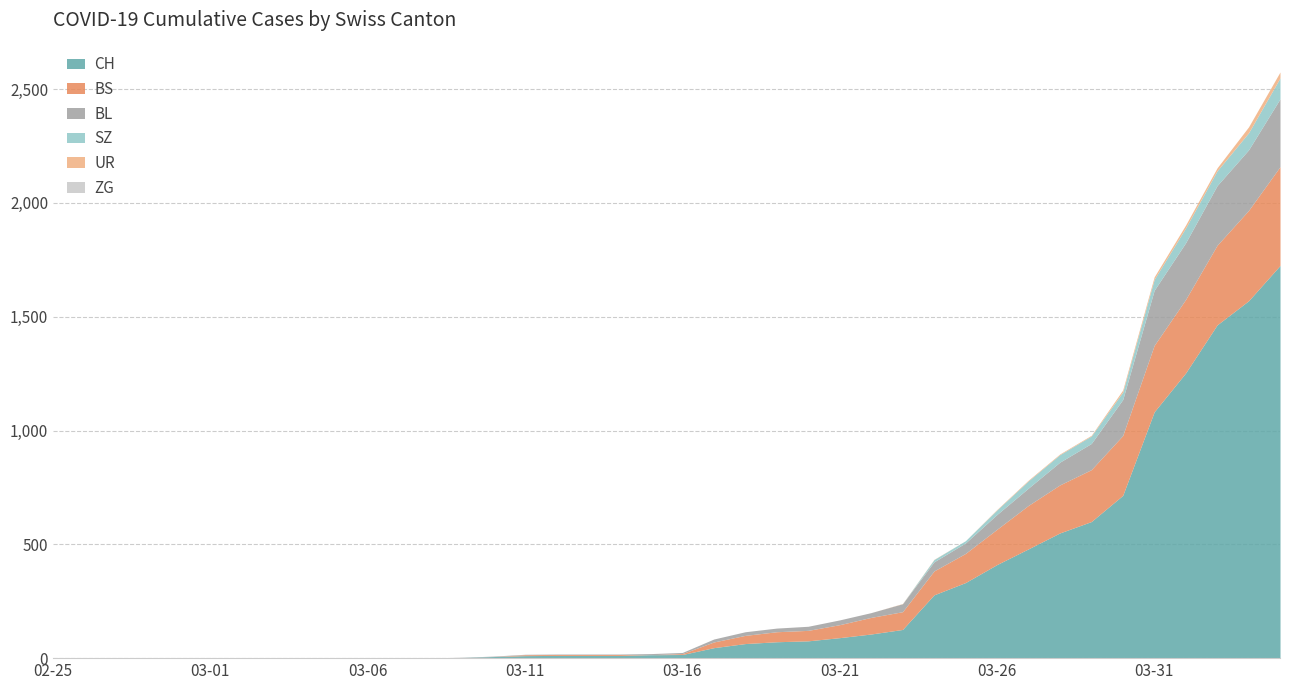

At 2020-03-17, list the series in order from largest to smallest.

CH, BS, BL, ZG, SZ, UR